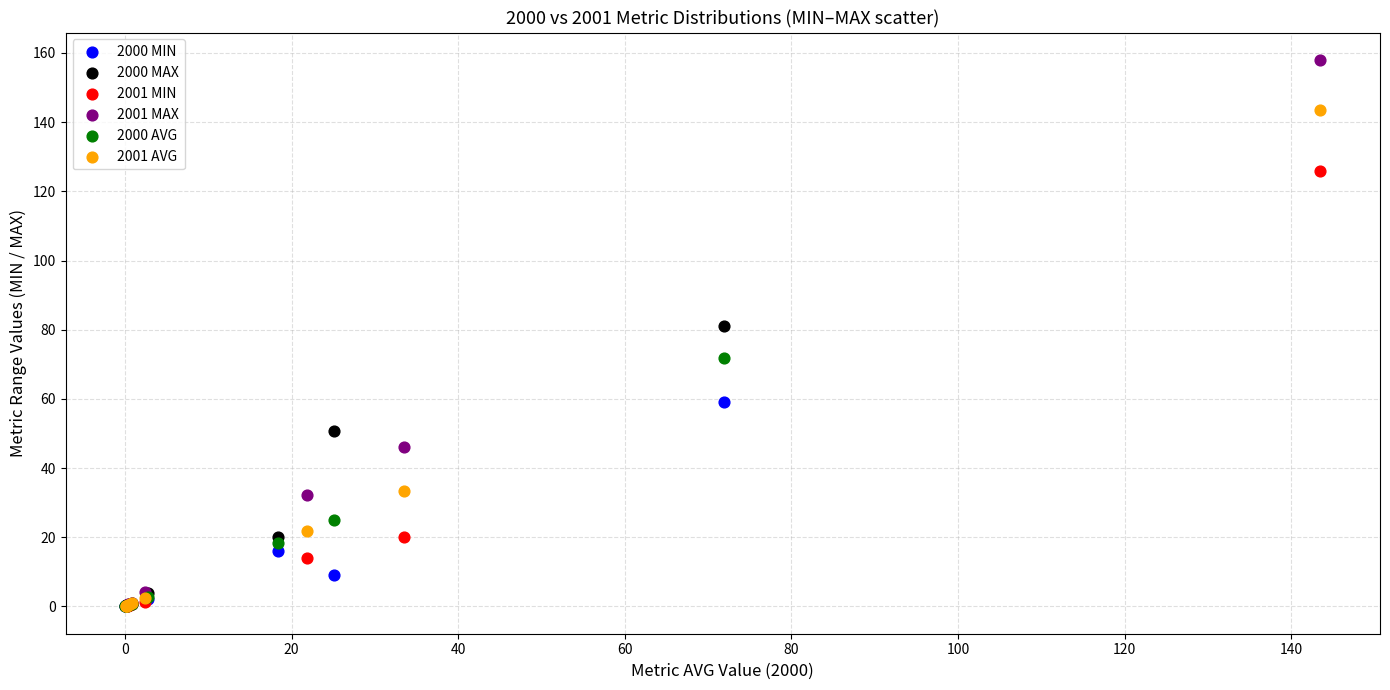

Which series has the largest Y range (max minus min)?

2001 MAX